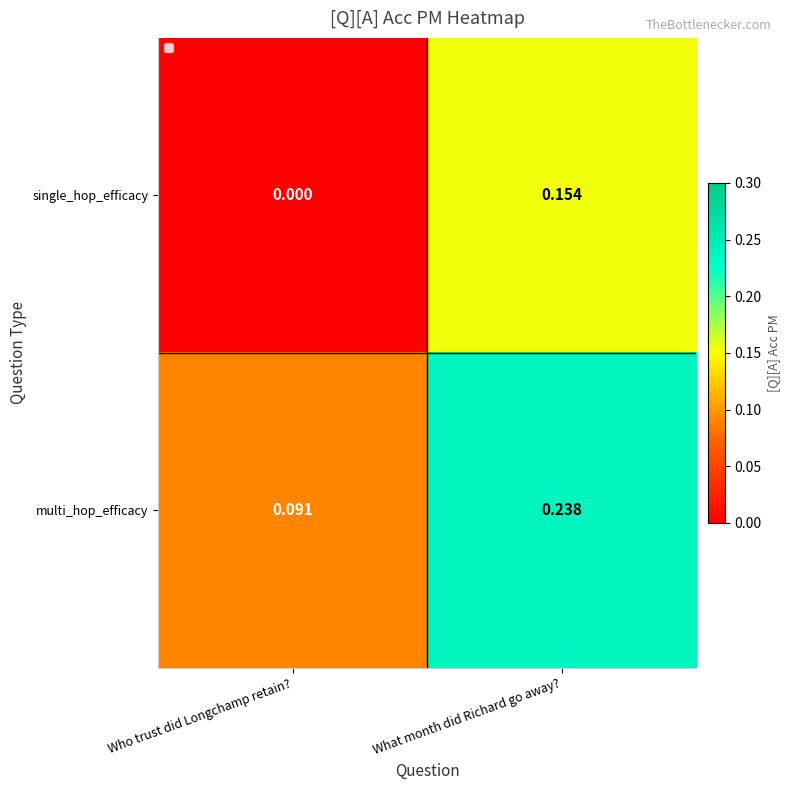

Which category has the lowest value in the single_hop_efficacy series?

Who trust did Longchamp retain?